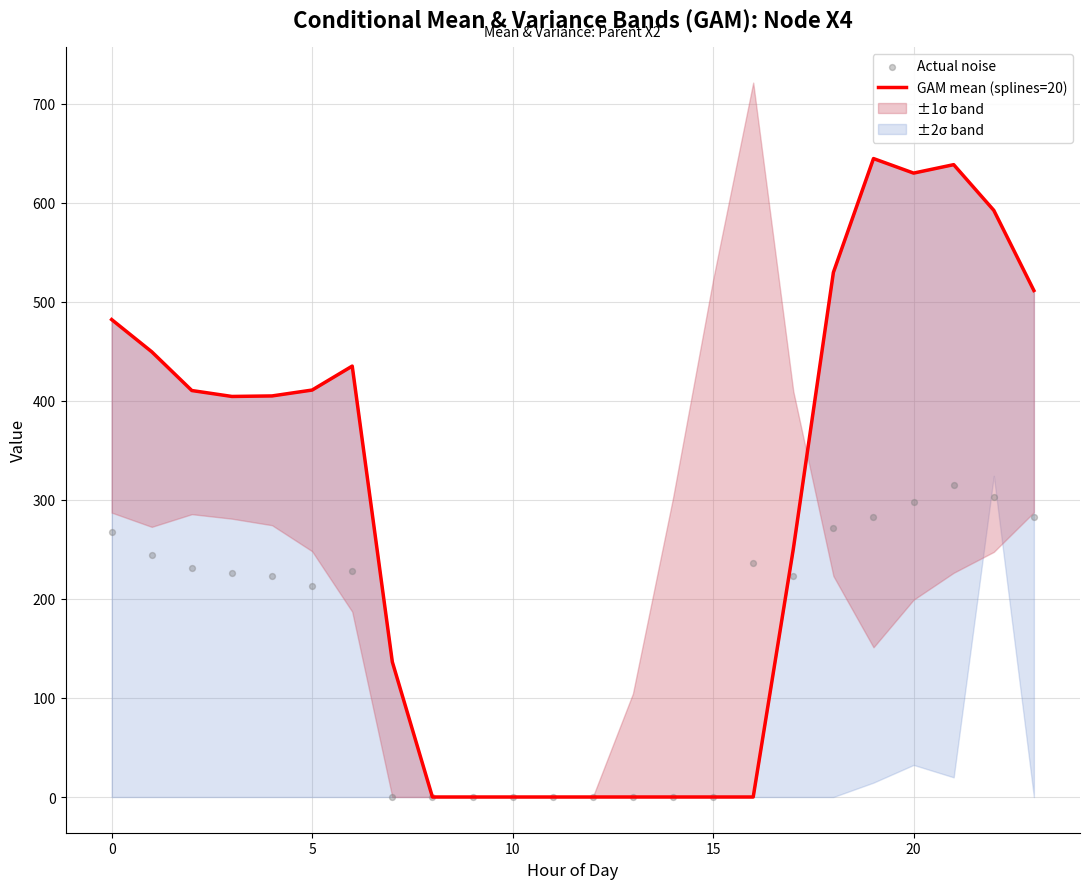

What is the total value across all series at 19?

927.2